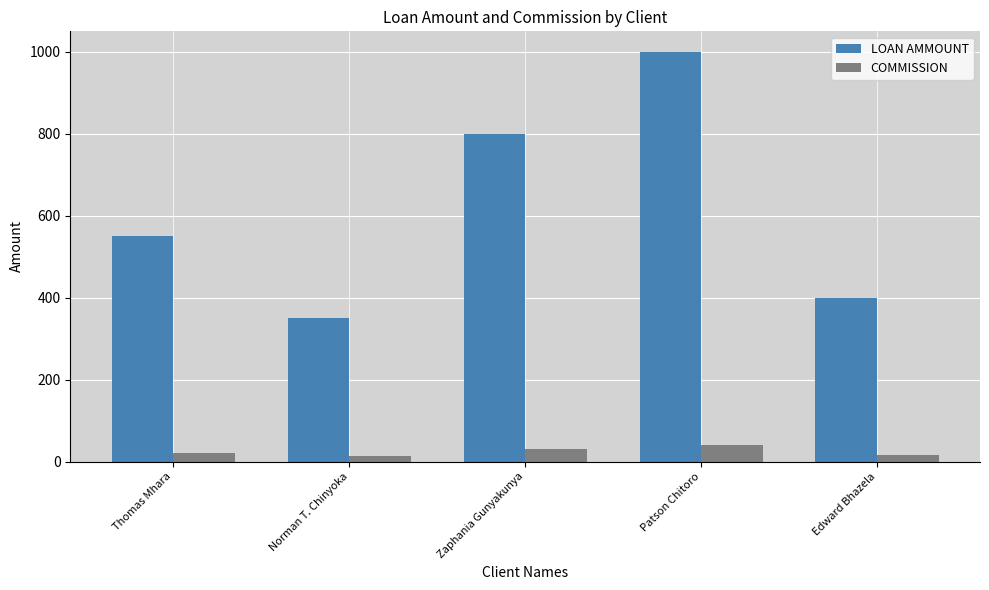

What is the maximum value shown in the chart?

1000